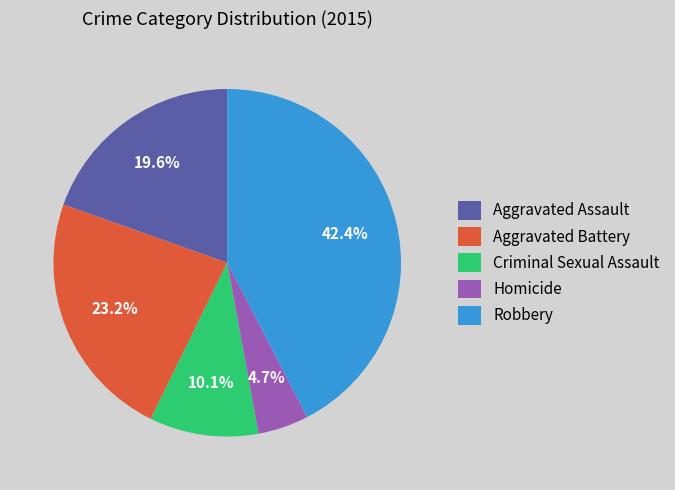

How many slices are in this pie chart?

5